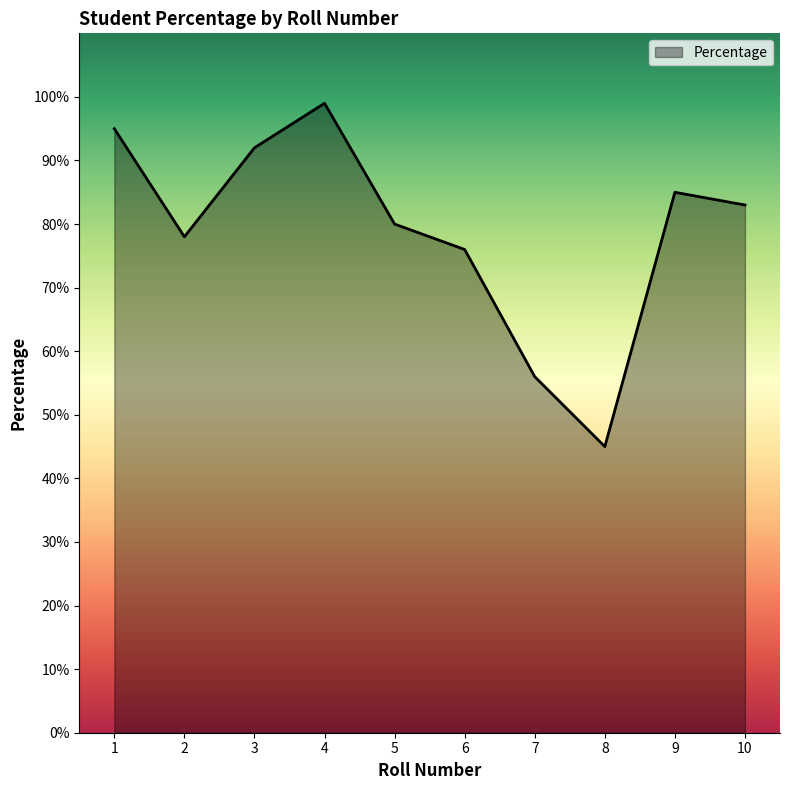

What is the difference between the maximum and minimum values?

54